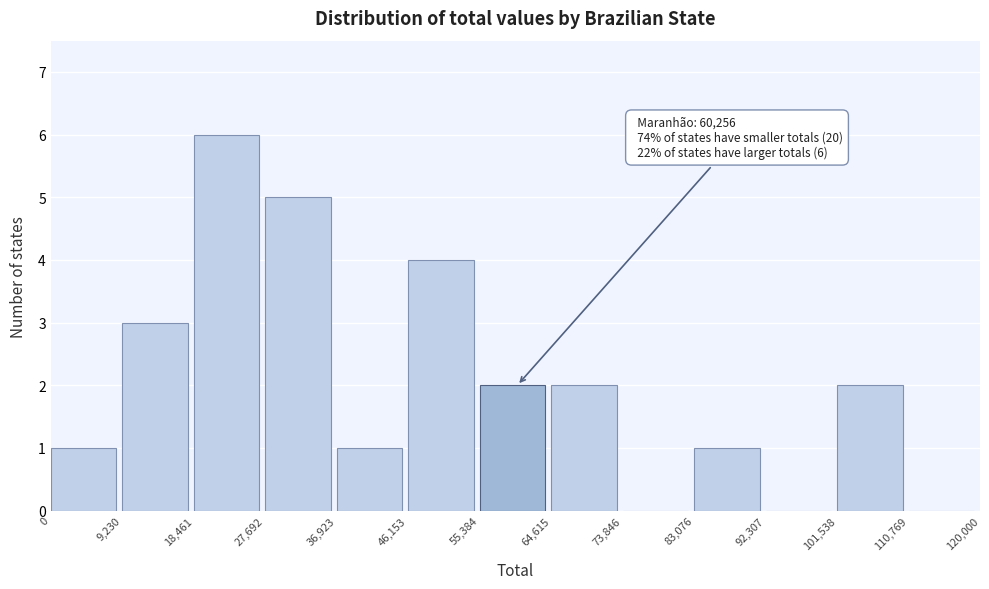

Which range on the x-axis has the tallest bar?

18,461 to 27,692